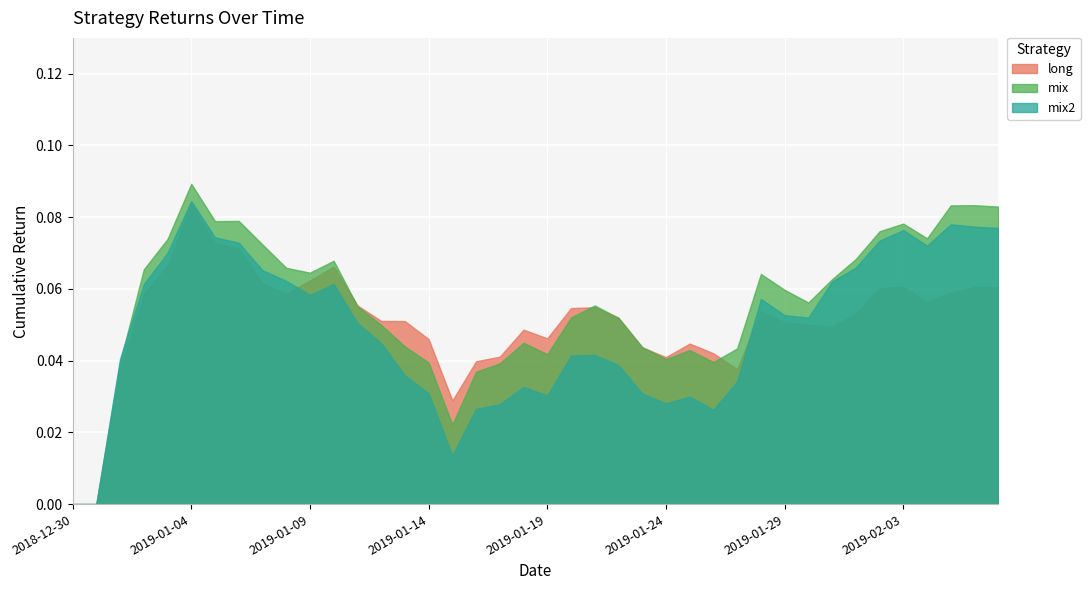

At how many categories does at least one series exceed 0?

38